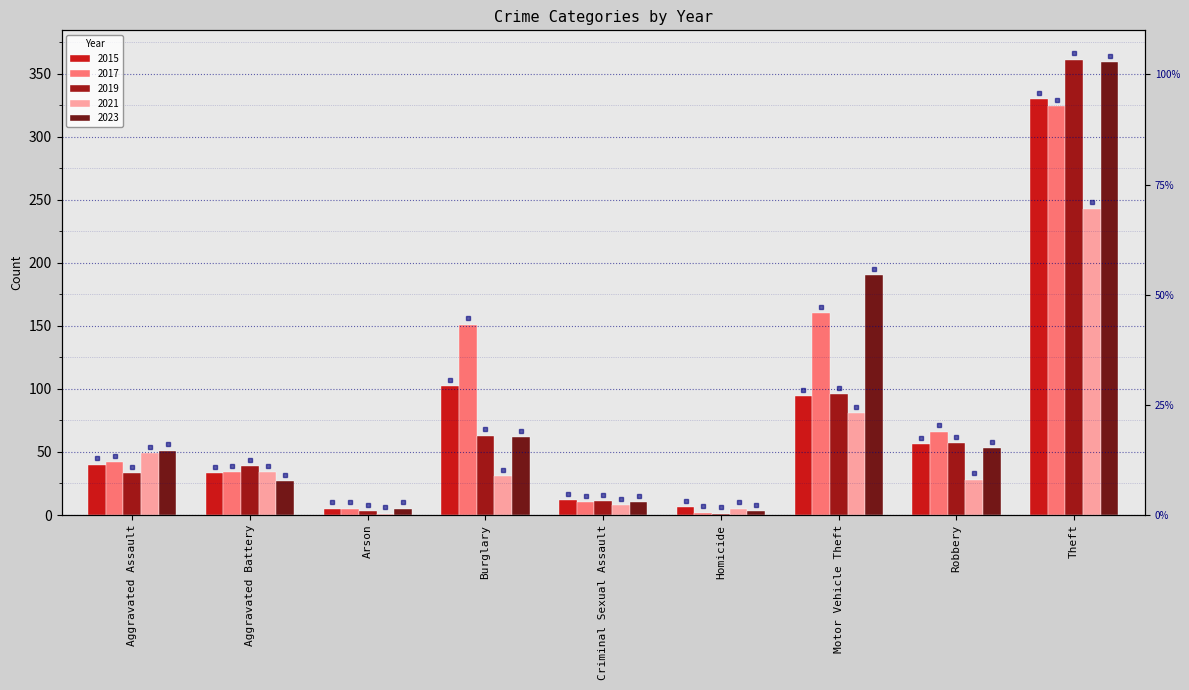

Where does the 2017 series first go above 42?

Burglary